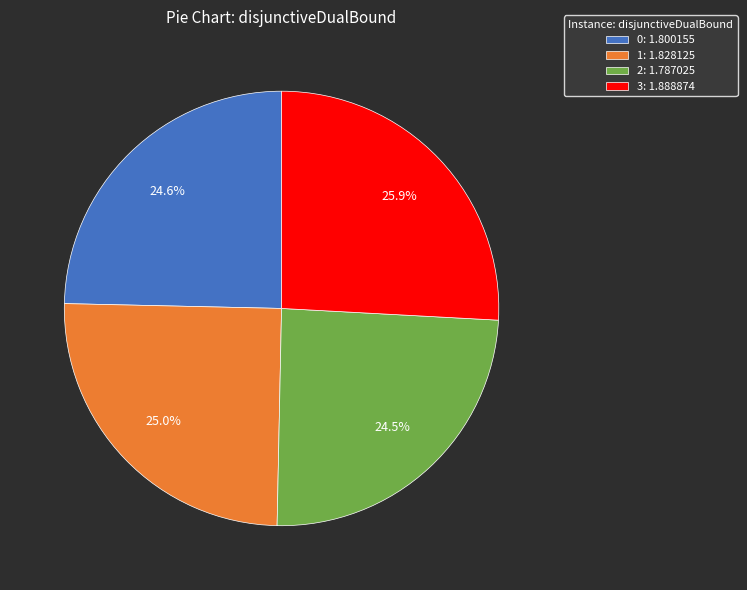

Is it true that 0 is 15% of the pie?

False